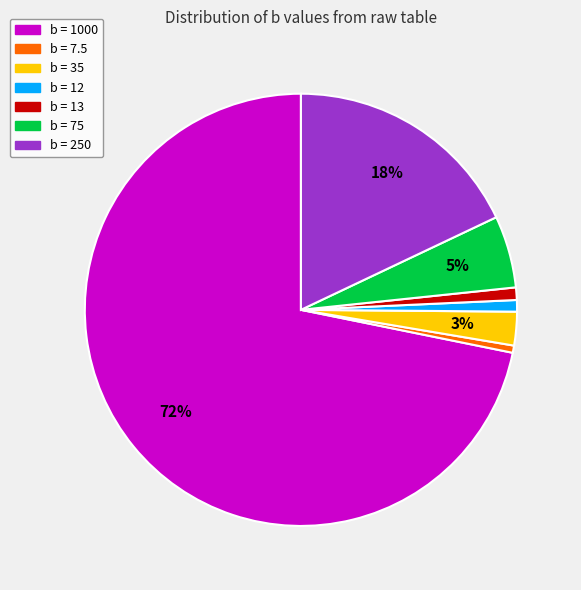

The b = 75 slice represents 5% of the pie. True or false?

True